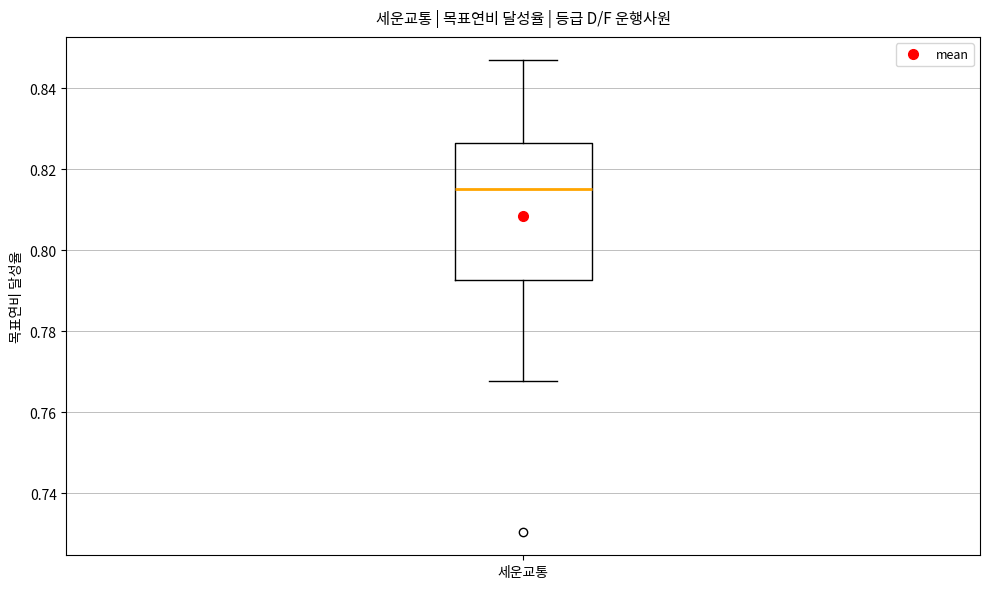

Where does the upper whisker of the box for 세운교통 end on the y-axis? The values are not printed on the chart, so give them approximately, as read against the axis.

0.846